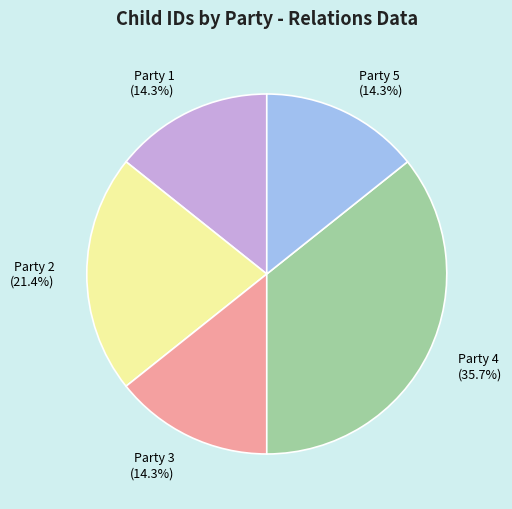

To the nearest percent, what is the combined percentage of Party 4 and Party 1?

50%